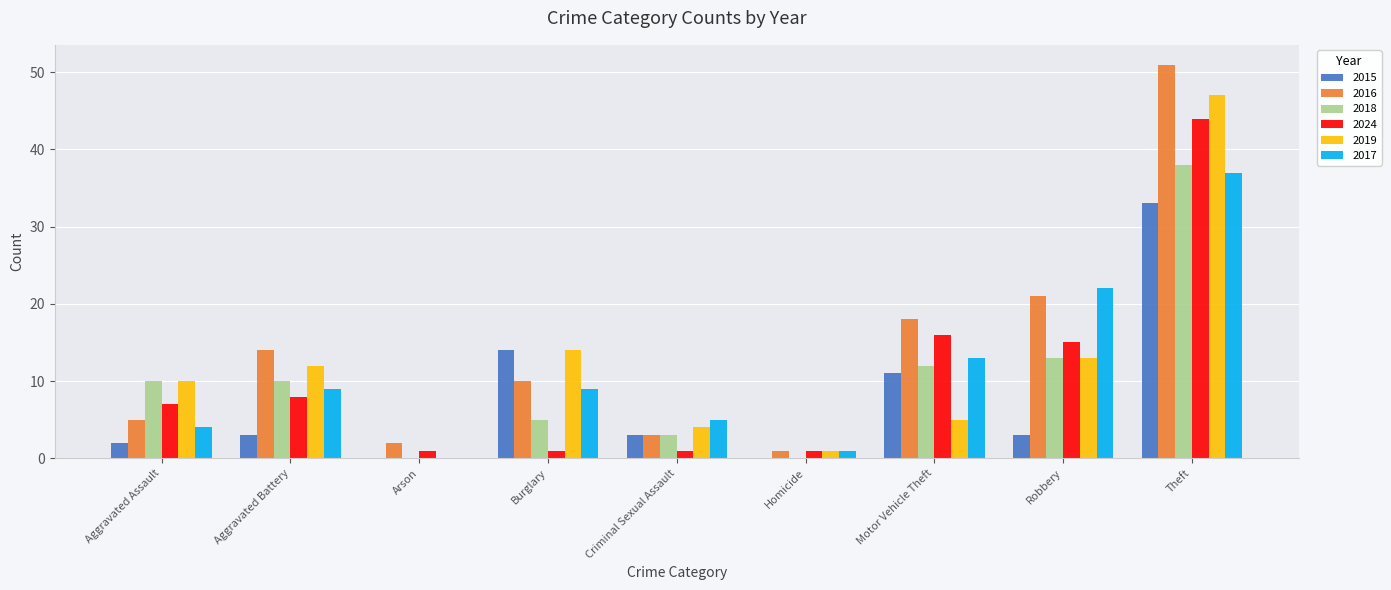

At which category is the sum across all series the highest?

Theft